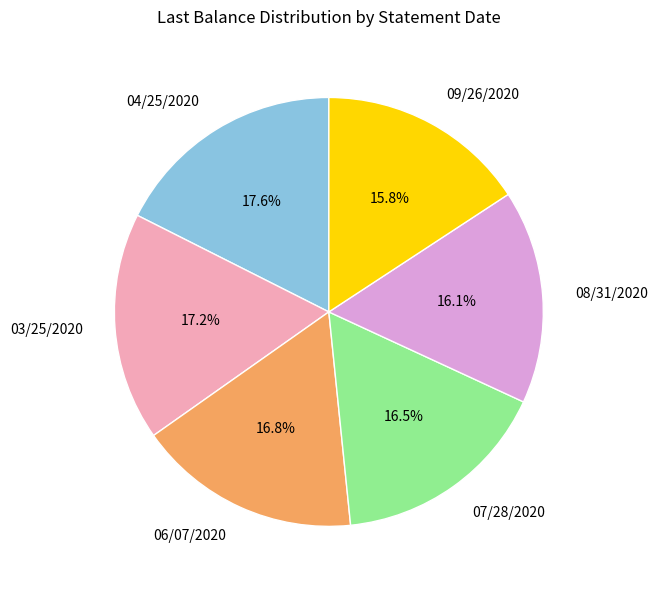

Is there a majority slice in this chart?

No